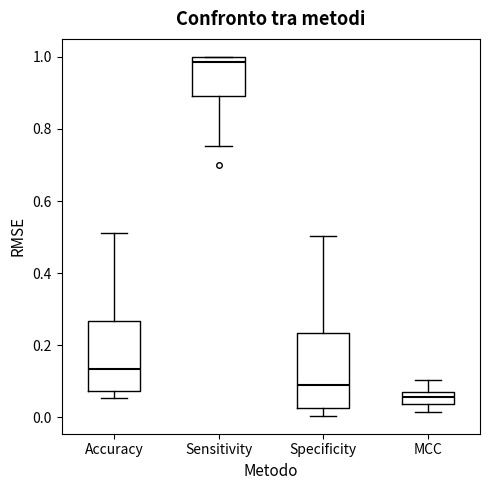

Where does the median line of the box for Accuracy sit on the y-axis? The values are not printed on the chart, so give them approximately, as read against the axis.

0.14